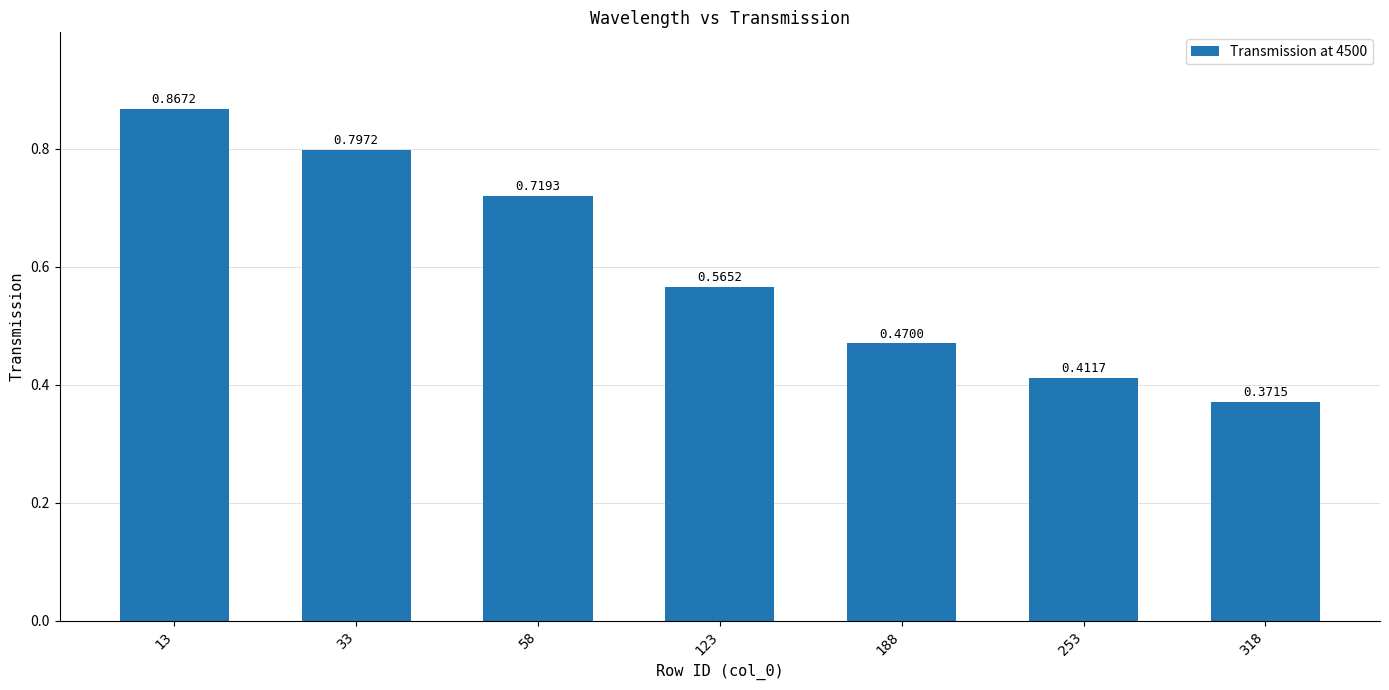

What is the sum of all values?

4.2